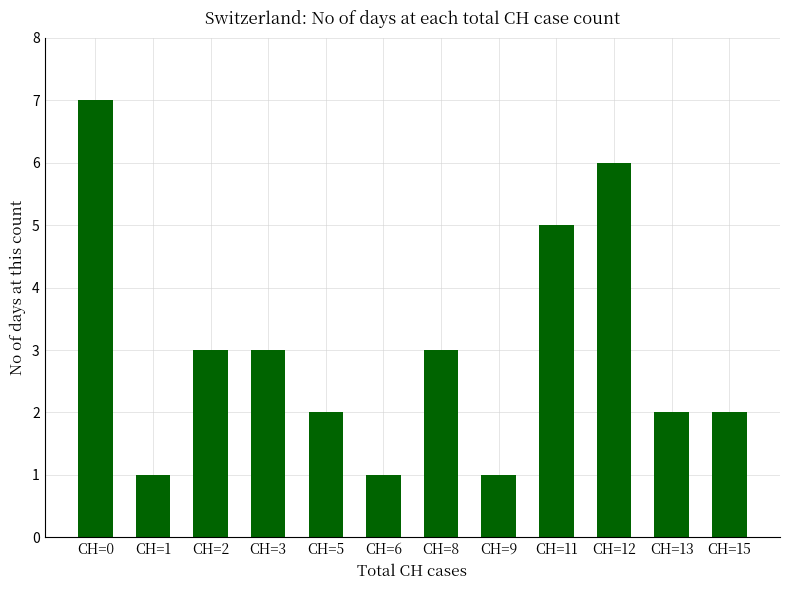

Approximately how many times larger is the value at CH=5 compared to CH=2?

0.7